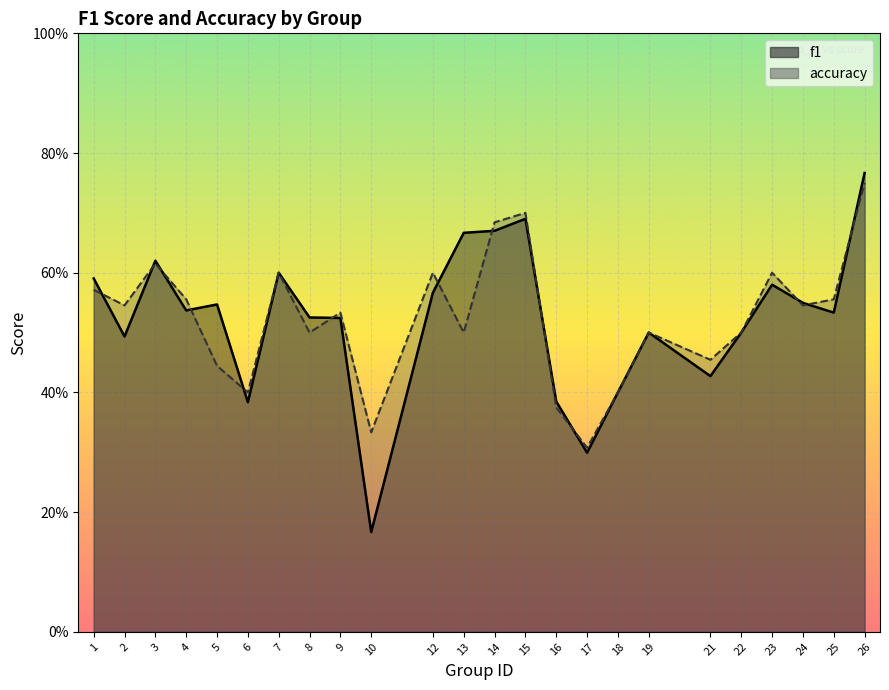

What is the sum of all f1 values?

12.5